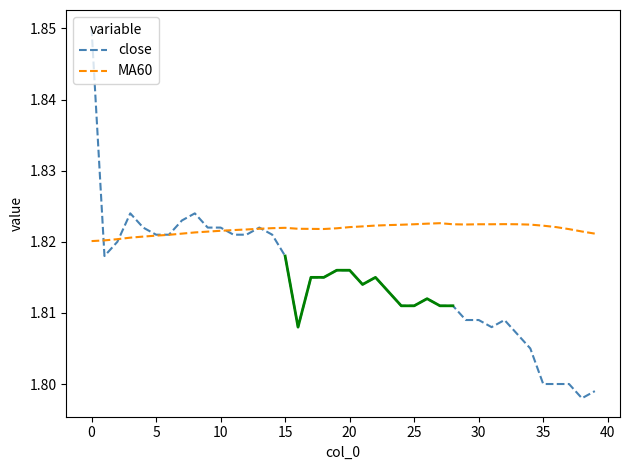

At which label is close closest to 1?

38